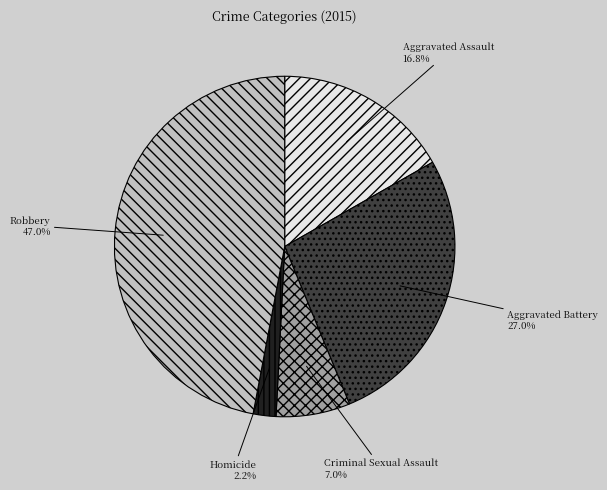

What is the smallest slice in the pie chart?

Homicide